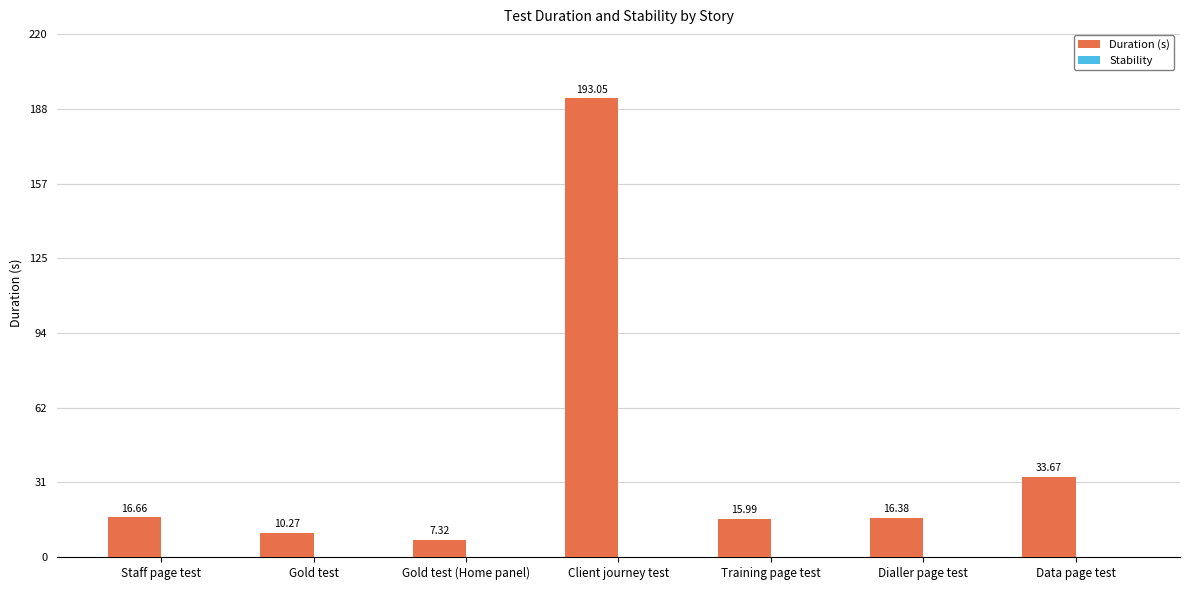

What is the difference between the values at Gold test (Home panel) and Client journey test?

185.7